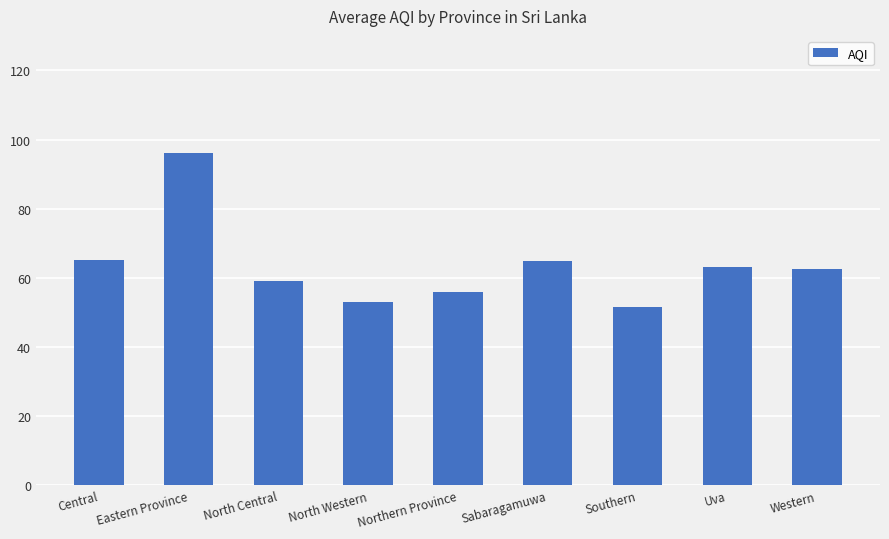

What is the change in value from Northern Province to Sabaragamuwa?

+9.0